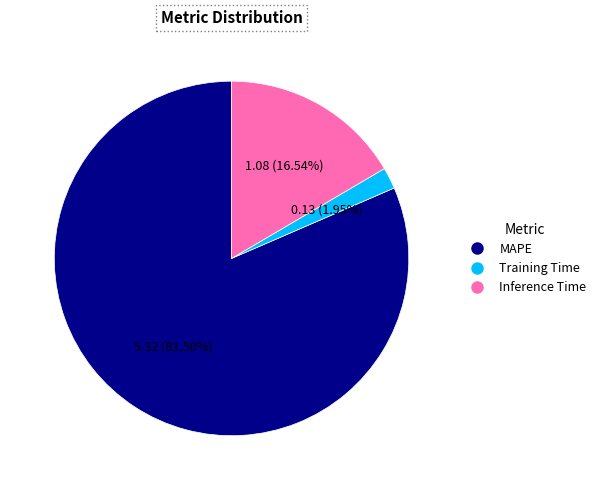

Is the sum of Training Time and Inference Time greater than half?

No